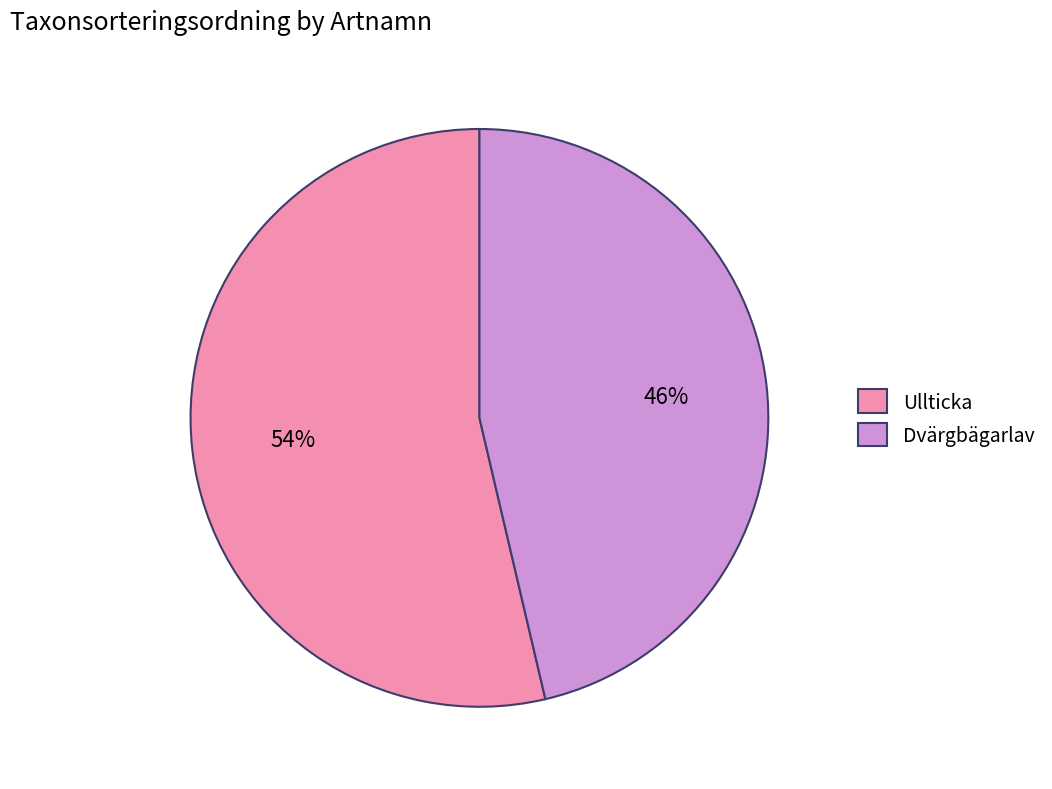

Is the sum of Ullticka and Dvärgbägarlav greater than half?

Yes